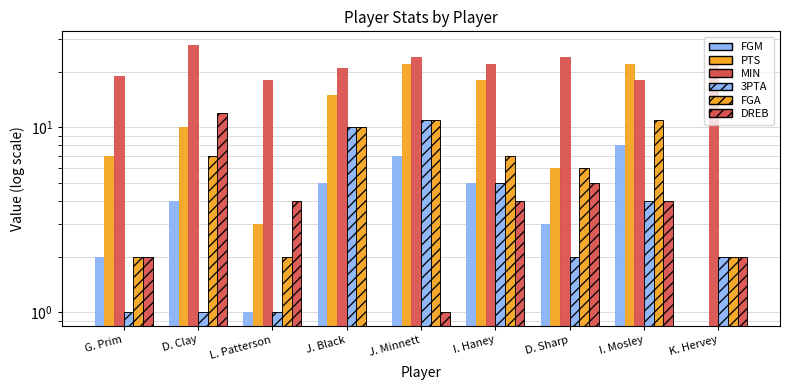

How many values in the 3PTA series exceed 2?

4